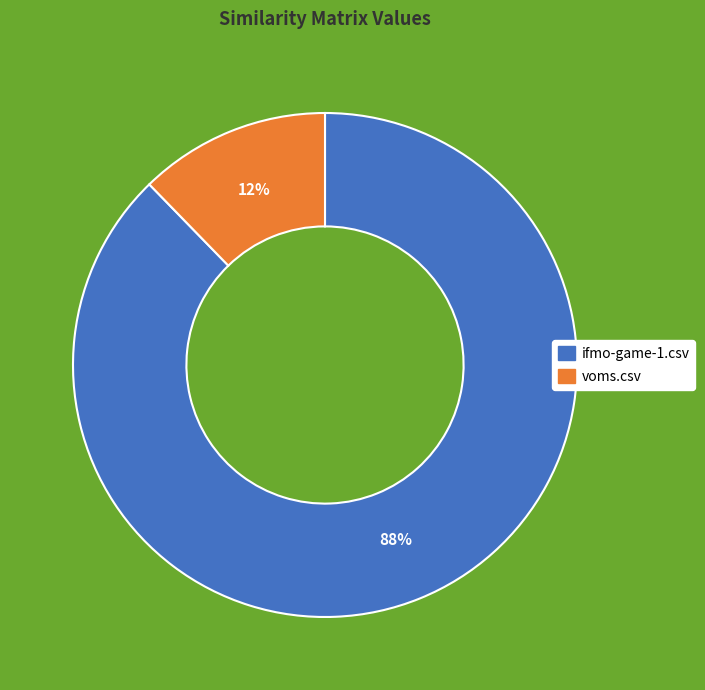

Between voms.csv and ifmo-game-1.csv, which is larger?

ifmo-game-1.csv